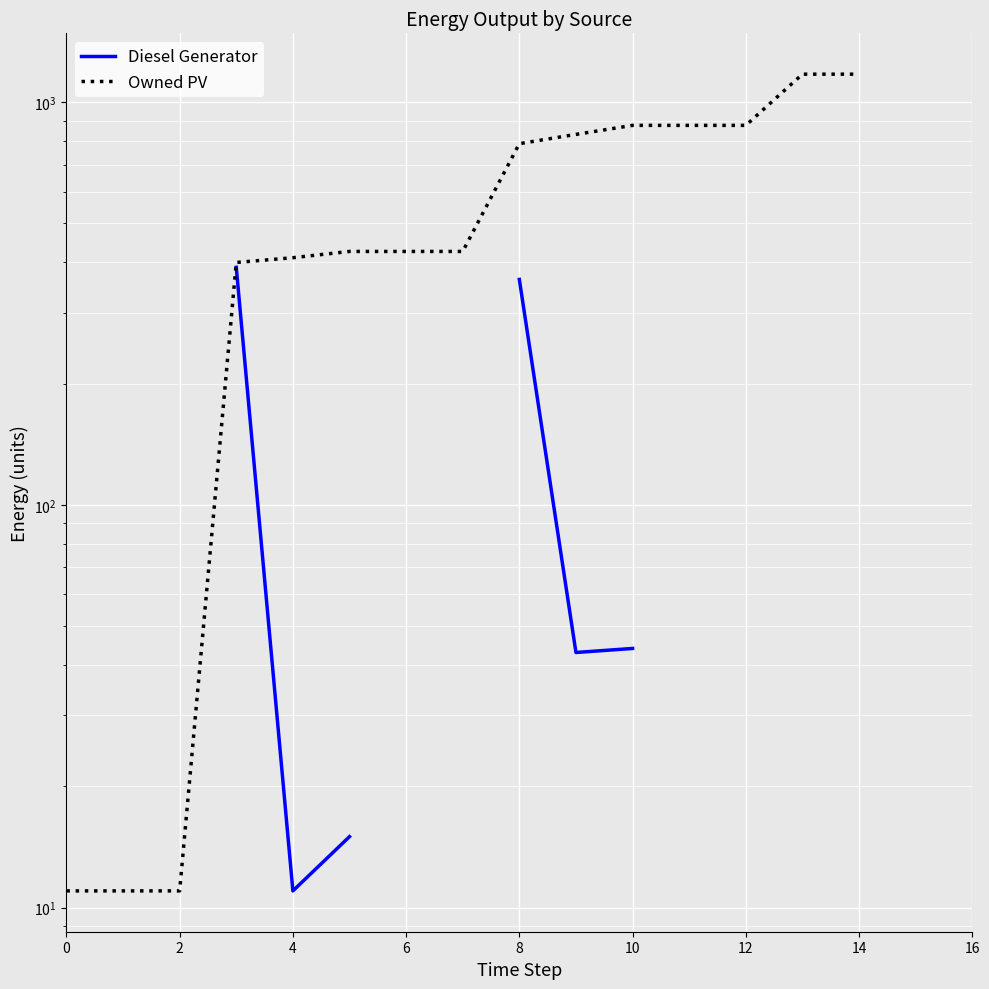

True or false: Diesel Generator and Owned PV intersect in this chart.

False